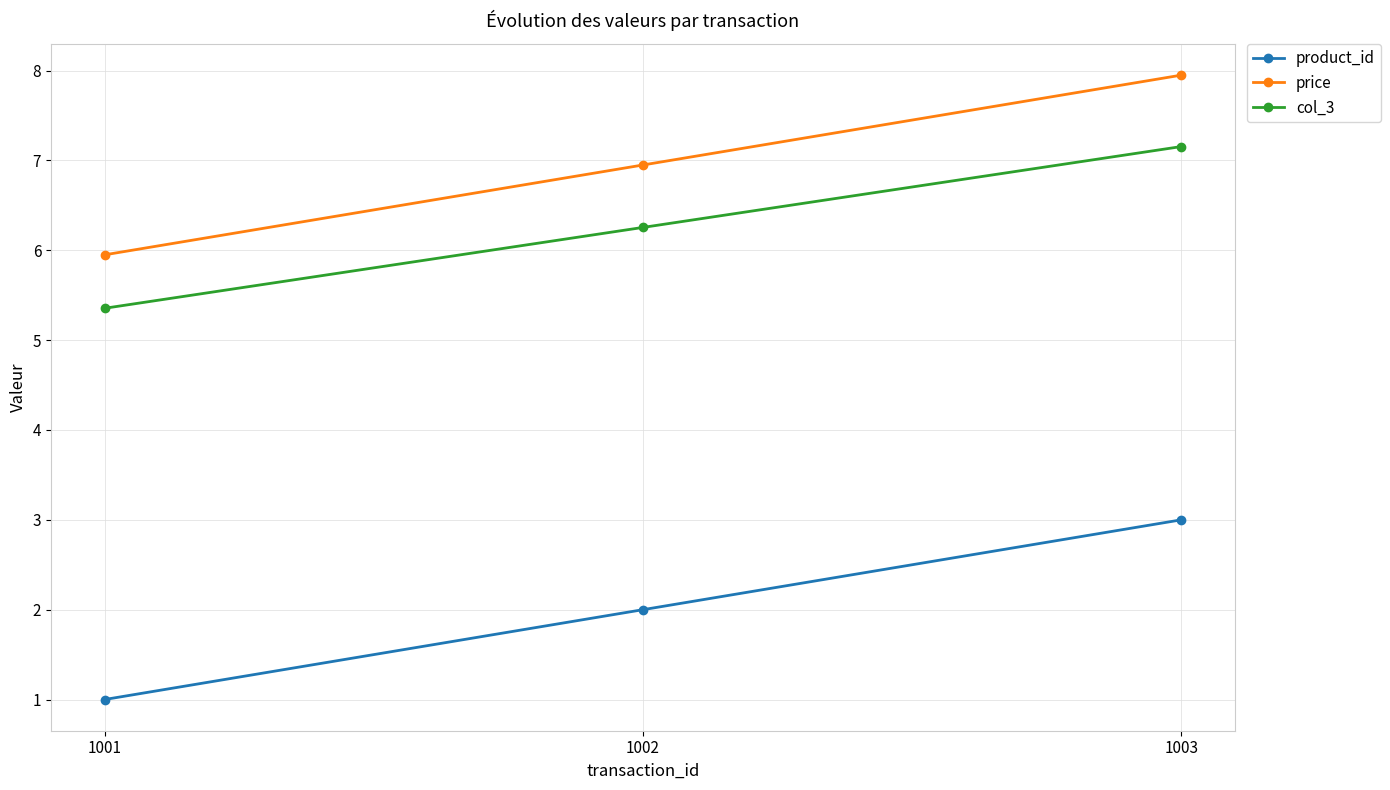

The price series shows 8.0 at 1003. True or false?

True